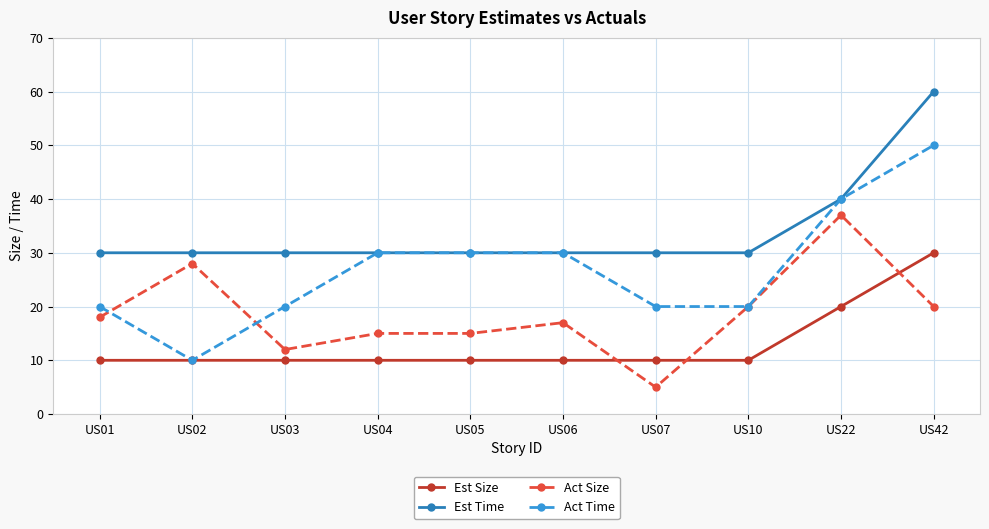

Between which two adjacent categories do Act Size and Act Time first intersect?

US01 and US02